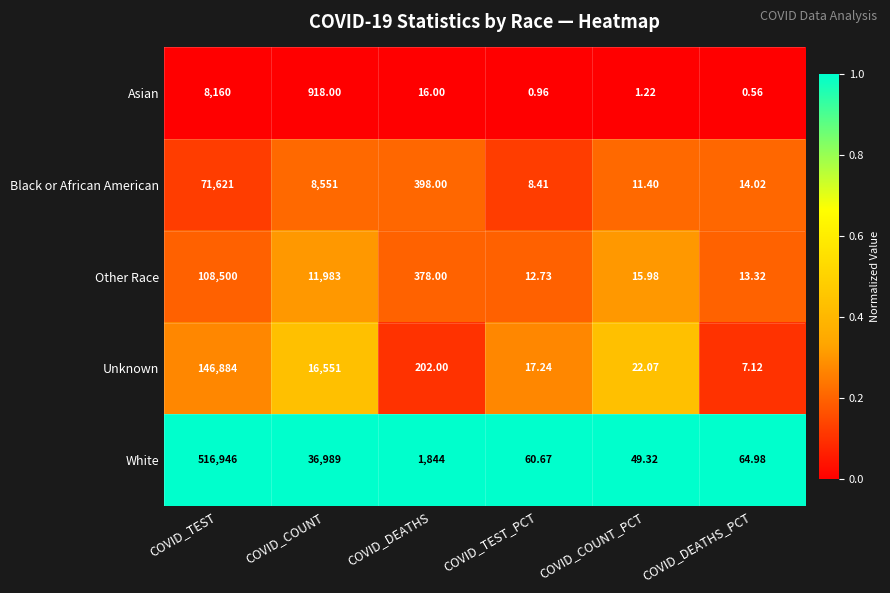

List the series in order of their peak value, highest first.

White, Unknown, Other Race, Black or African American, Asian